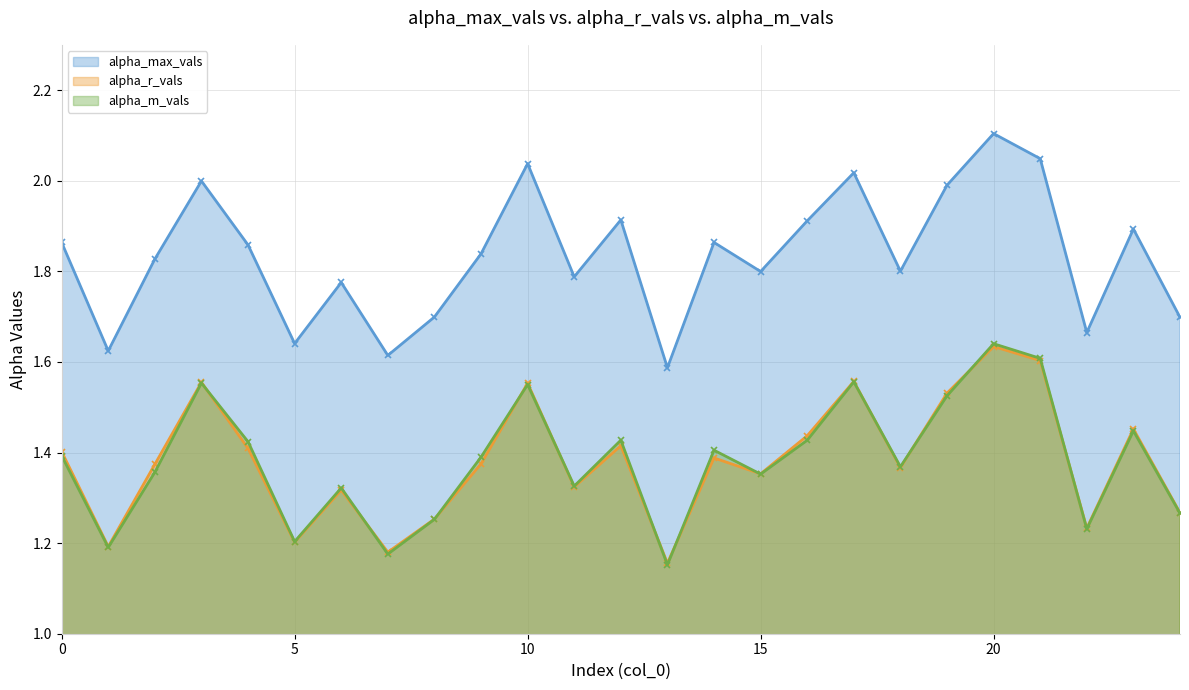

The alpha_max_vals series shows 2.0 at 21. True or false?

True